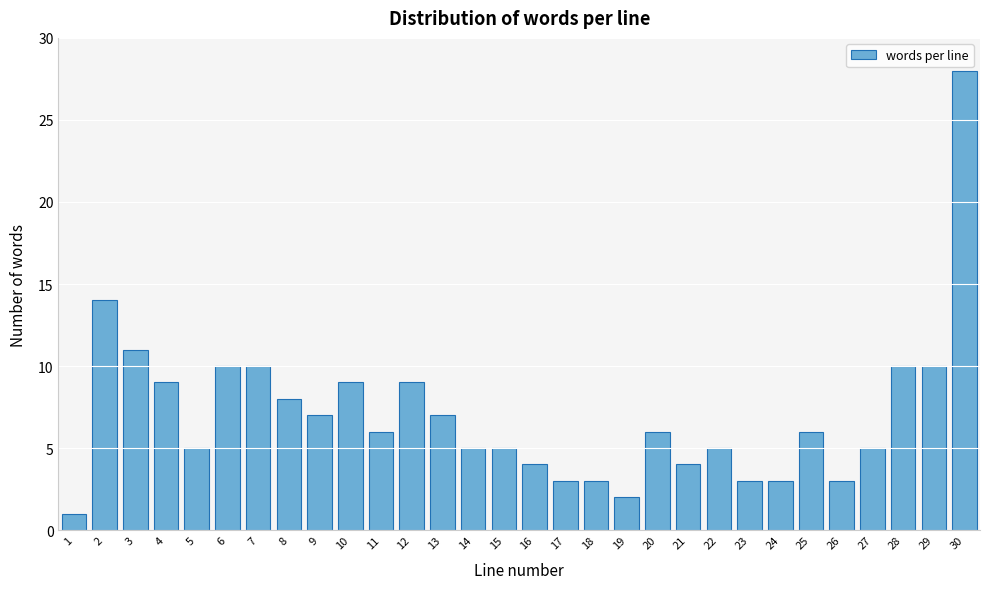

Reading left to right, list all the values displayed in this chart.

1=1	2=14	3=11	4=9	5=5	6=10	7=10	8=8	9=7	10=9	11=6	12=9	13=7	14=5	15=5	16=4	17=3	18=3	19=2	20=6	21=4	22=5	23=3	24=3	25=6	26=3	27=5	28=10	29=10	30=28